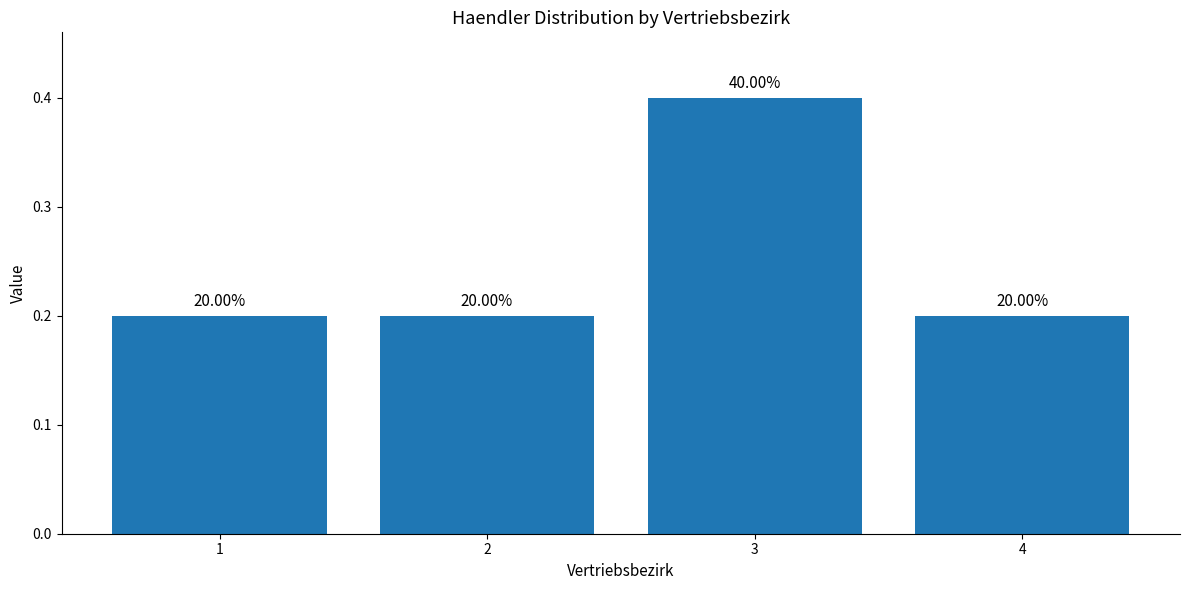

Which has a higher value, 3 or 4?

3